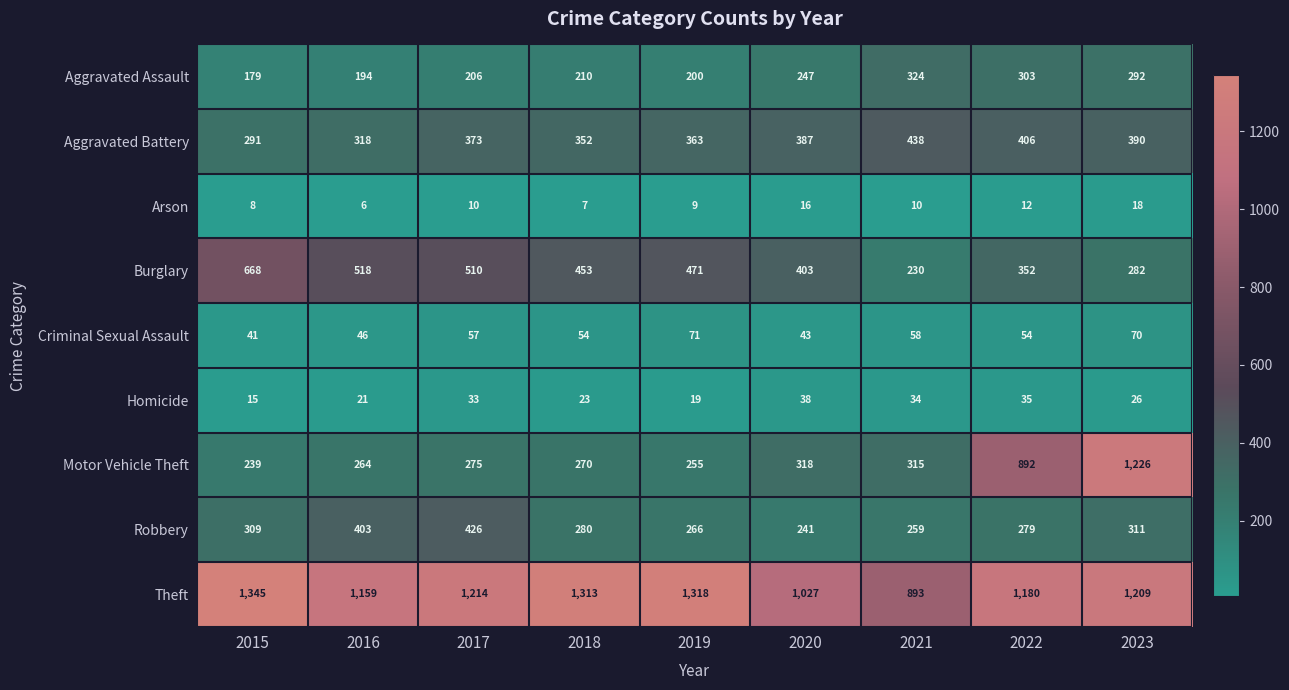

True or false: Theft has a value of 2332 at 2018.

False